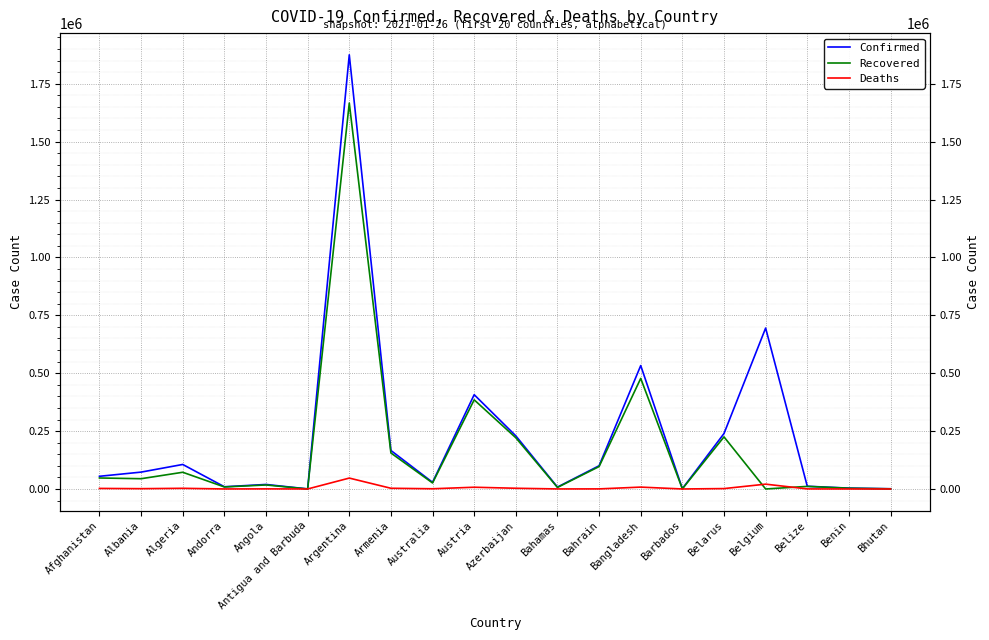

Where is the first local maximum for Recovered?

Algeria